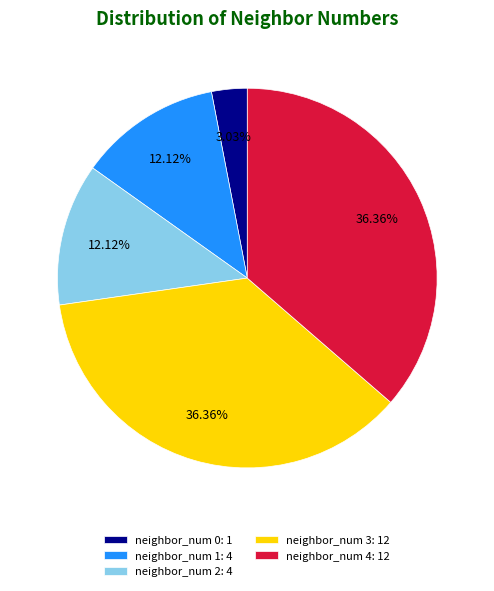

Is it true that neighbor_num 1 is 12% of the pie?

True